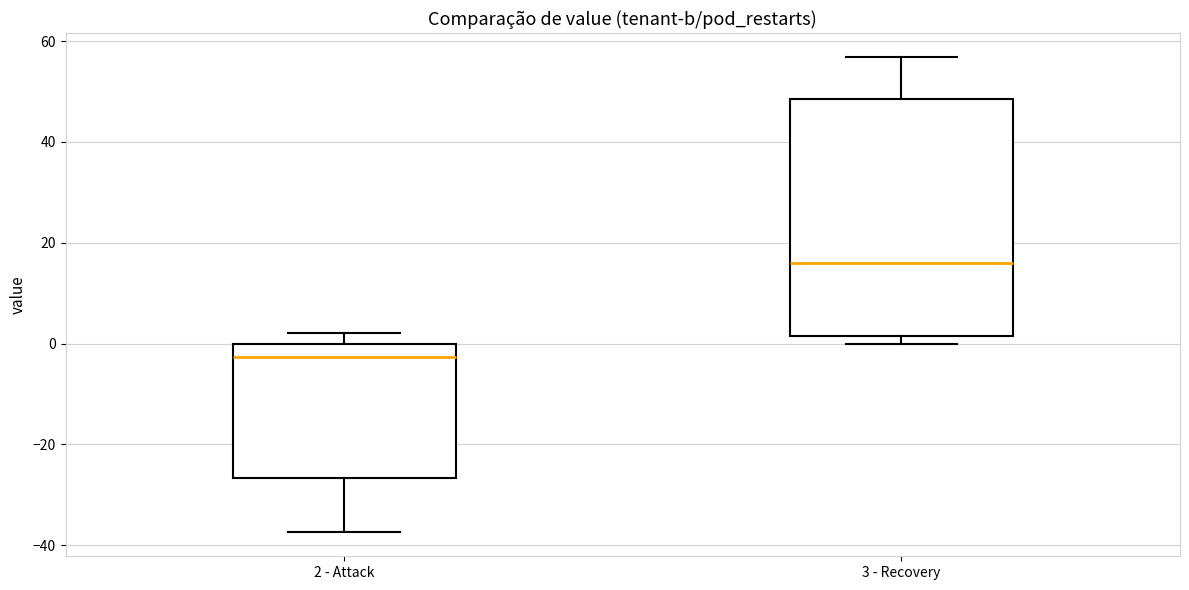

Which box is the tallest, from its lower edge to its upper edge?

3 - Recovery